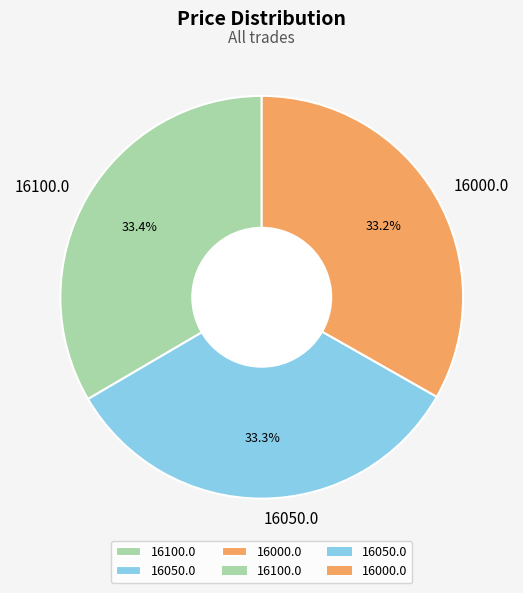

What percentage is the 16100.0 slice, to the nearest percent?

33%